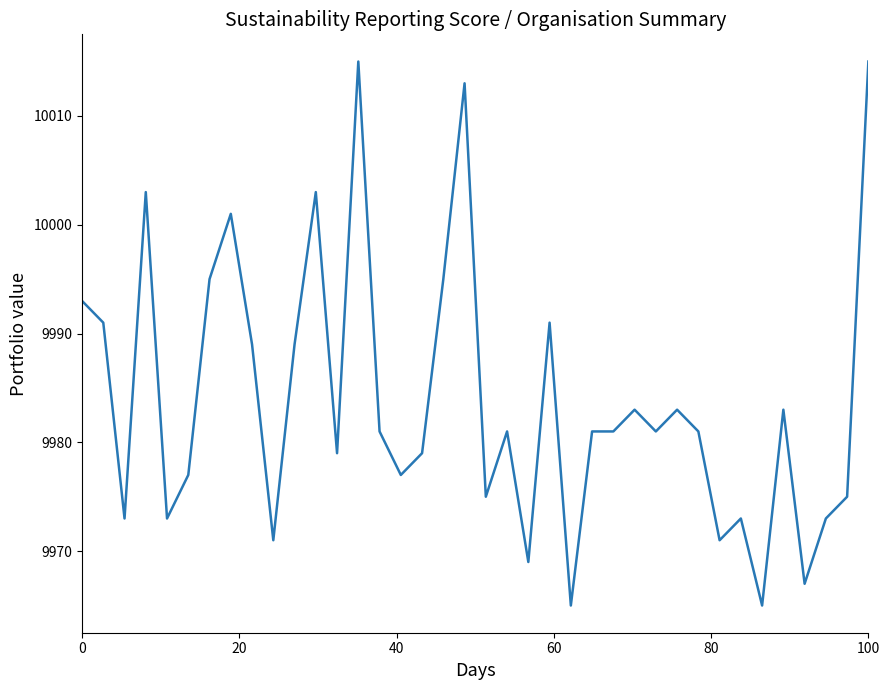

What is the smallest value displayed?

9965